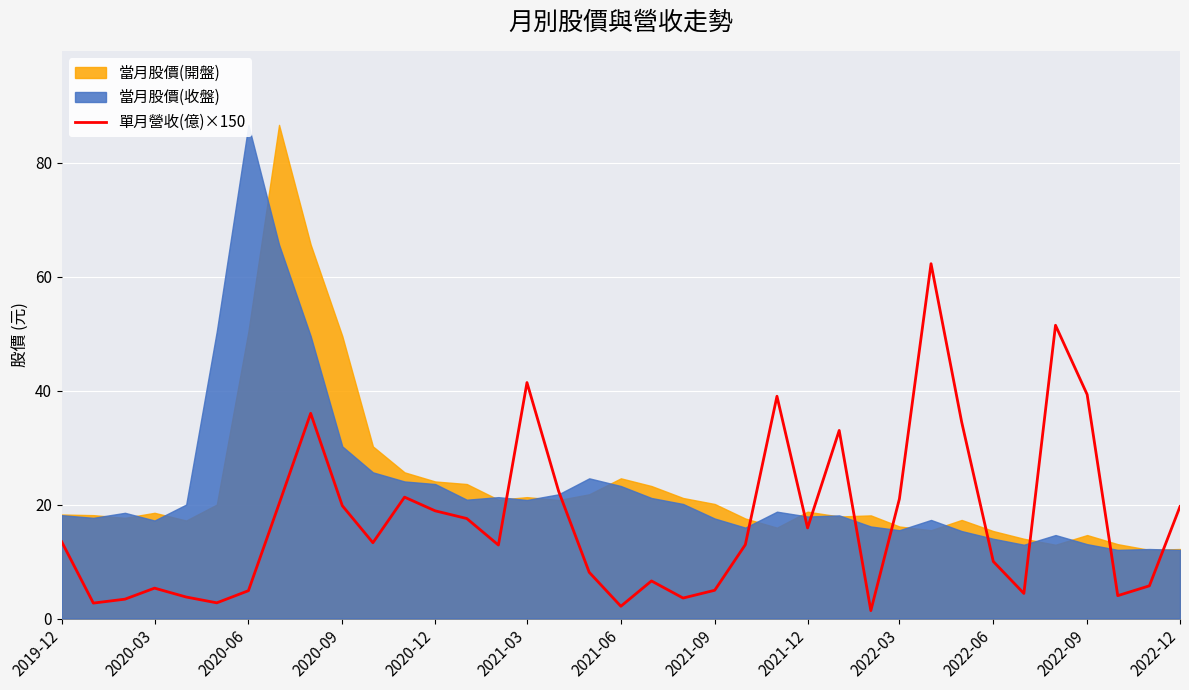

At which category does the data reach its first local valley?

2020-03